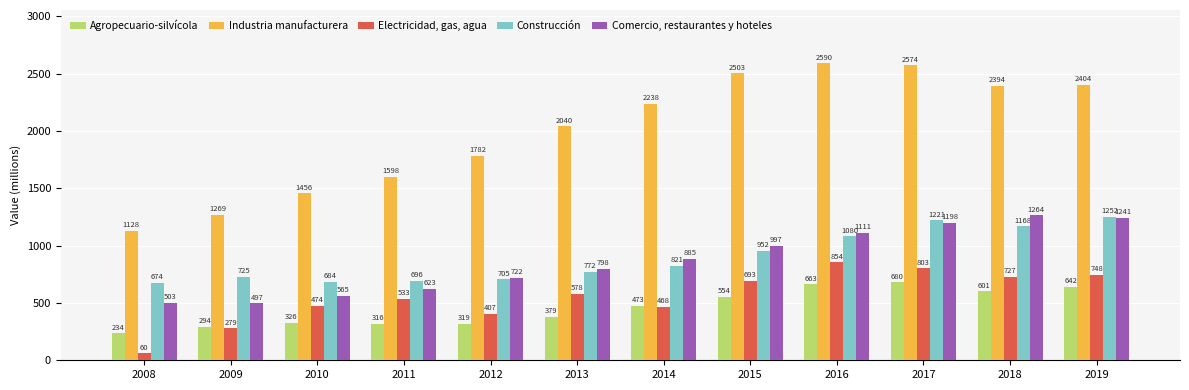

True or false: Agropecuario-silvícola has a value of 358 at 2018.

False